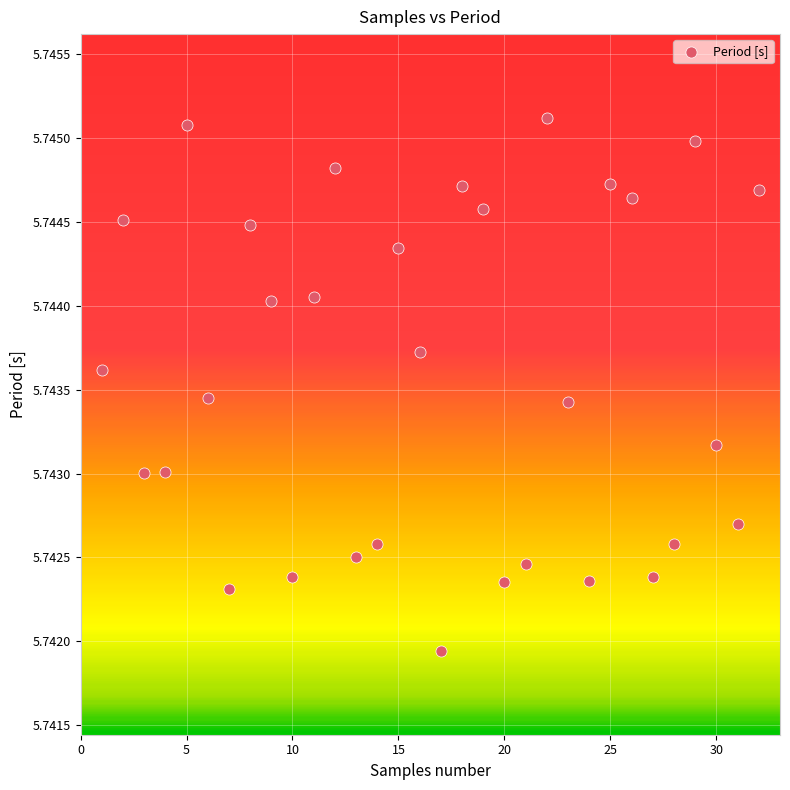

What is the range of X values (max minus min)?

31.0